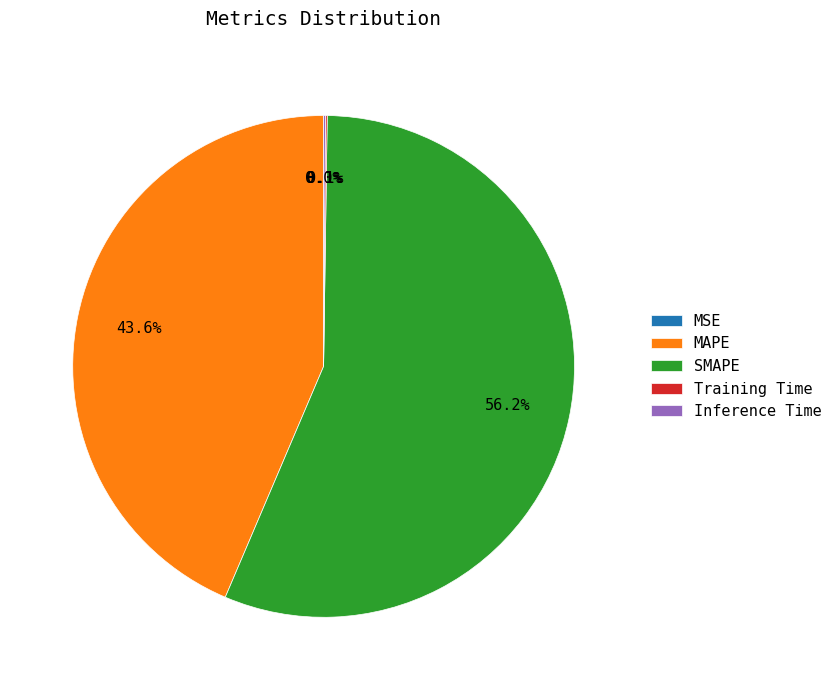

Does any single category account for the majority?

Yes